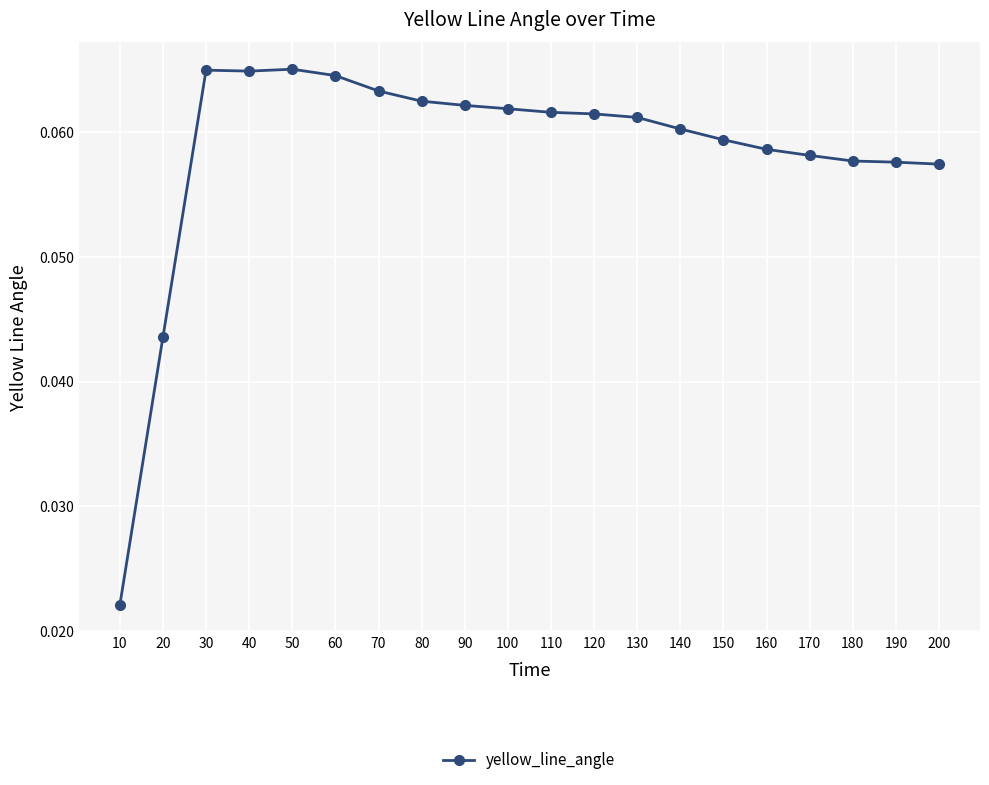

At which label is the value closest to 0?

10